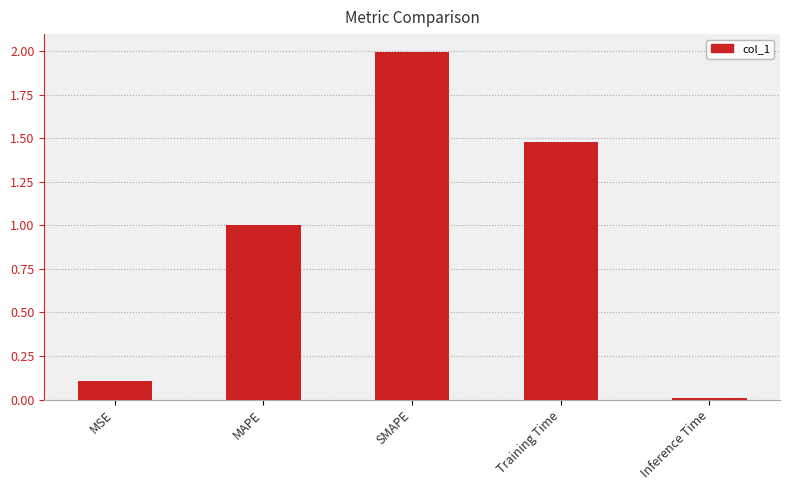

True or false: the data shows 0.2 at MSE.

False